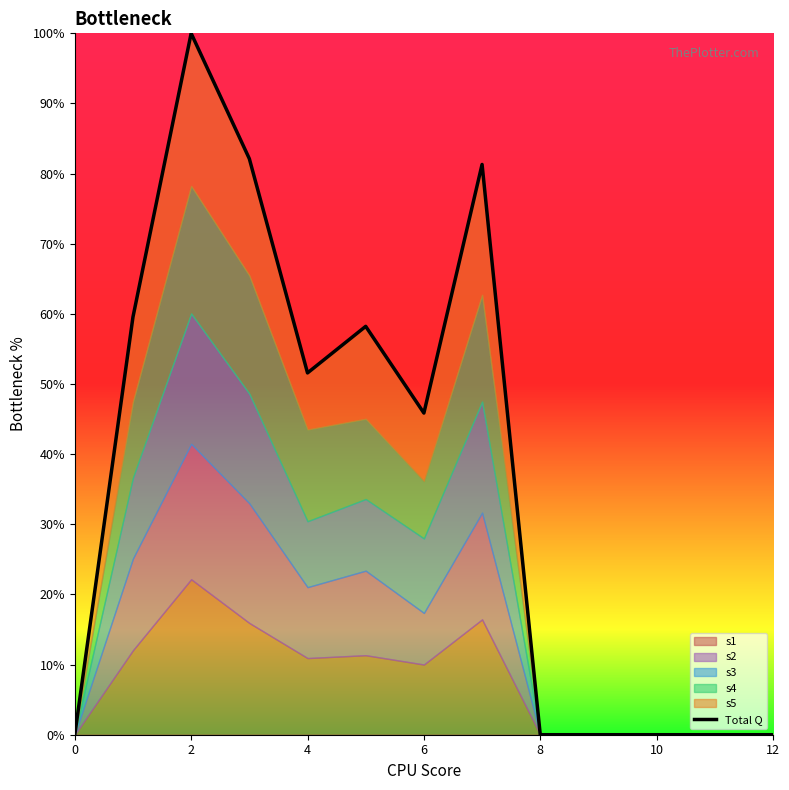

How many positive values are there?

7